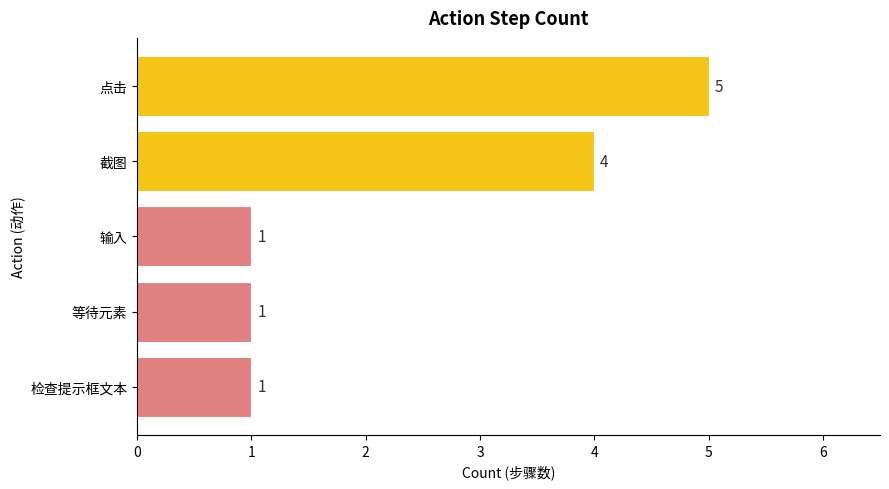

Approximately how many times larger is the value at 点击 compared to 等待元素?

5.0